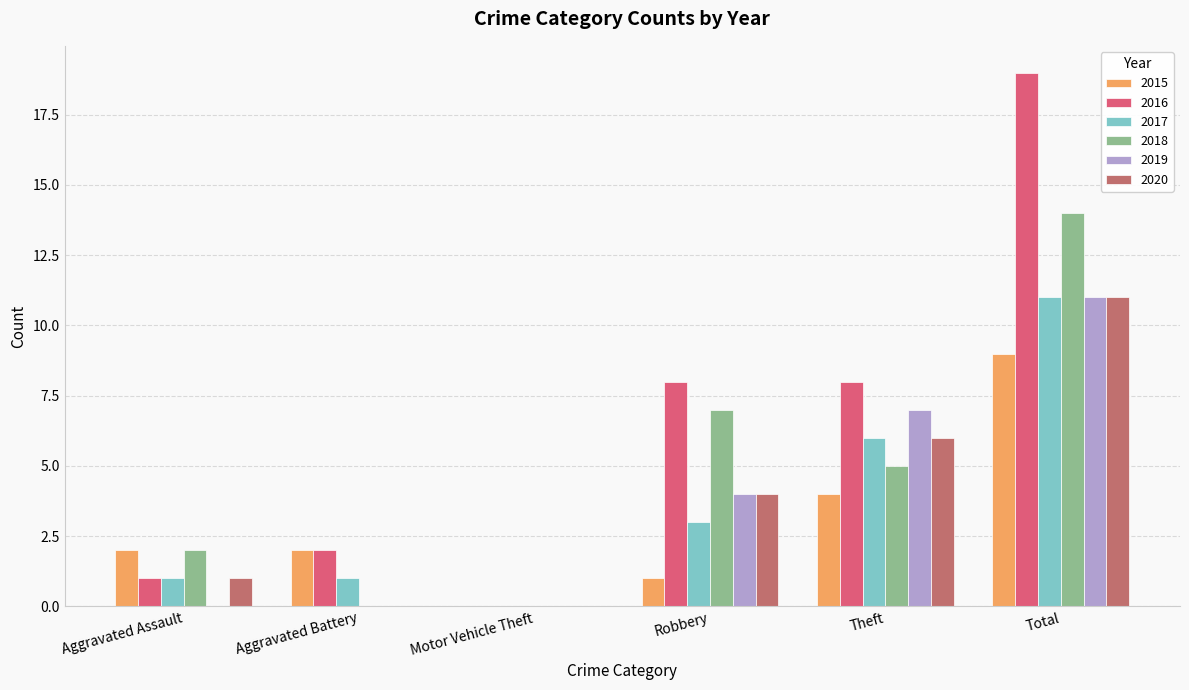

Does the chart contain stacked bars?

No